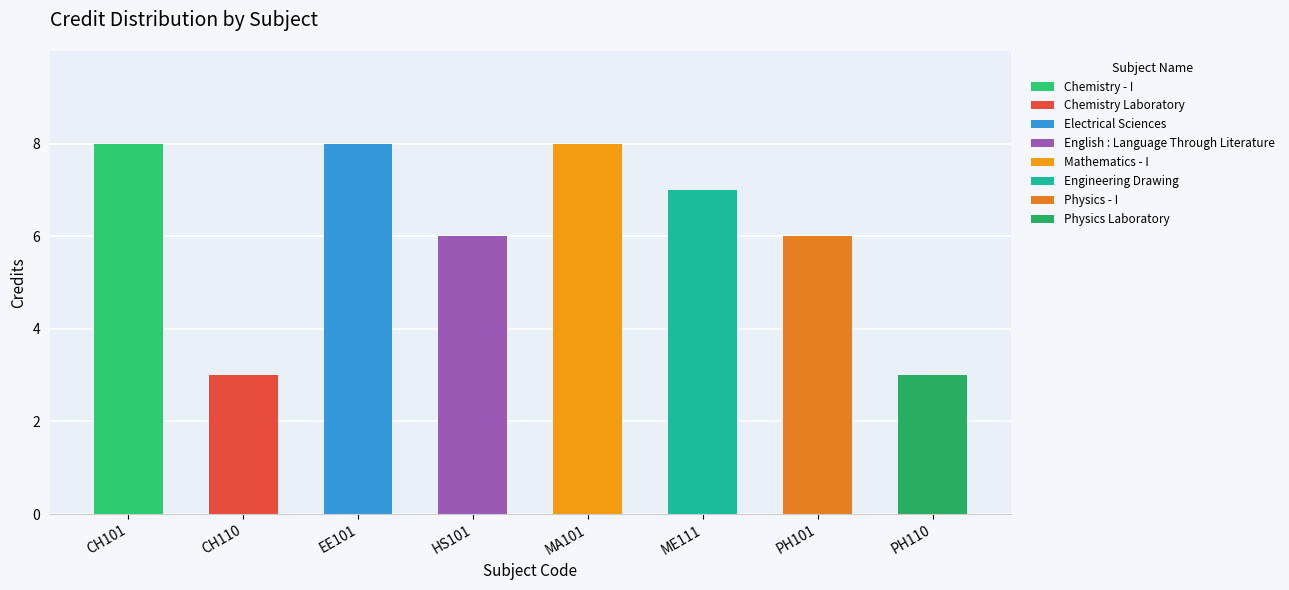

The chart shows a value of 3 at ME111. True or false?

False